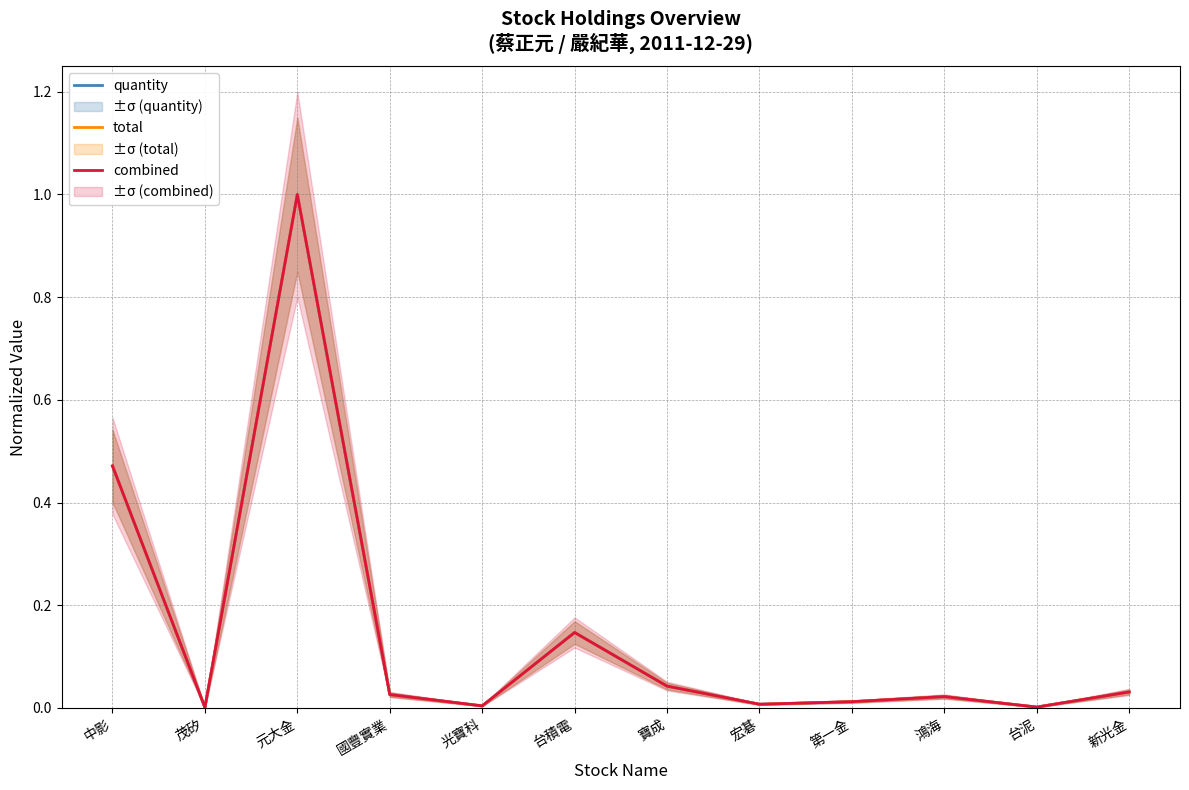

What is the difference between the maximum and second lowest values in the quantity series?

1.0